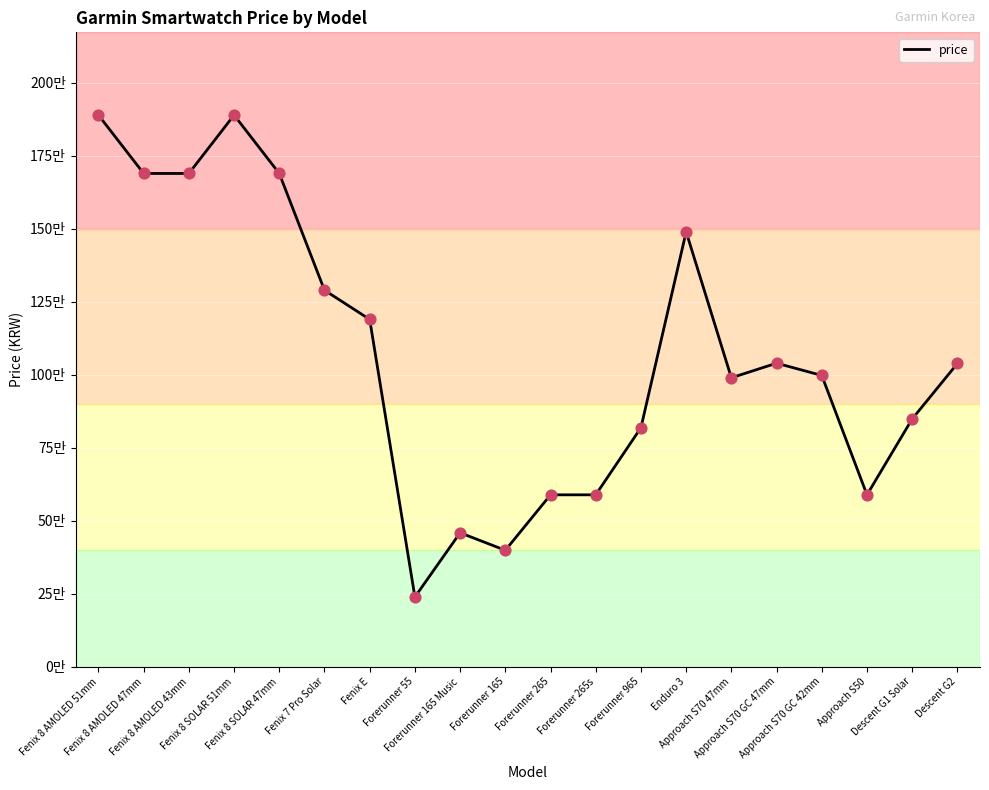

Is this an area chart (filled region under the line)?

No